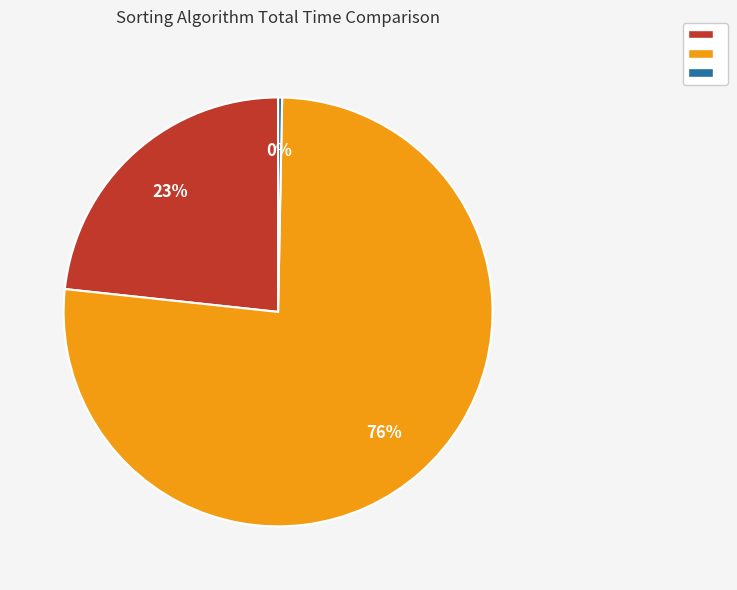

Is there any slice that represents more than half of the pie?

Yes